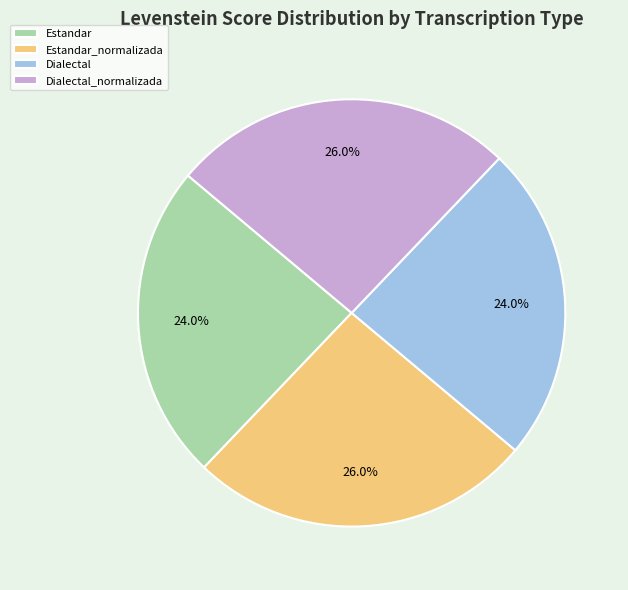

Is it true that Estandar is 30% of the pie?

False